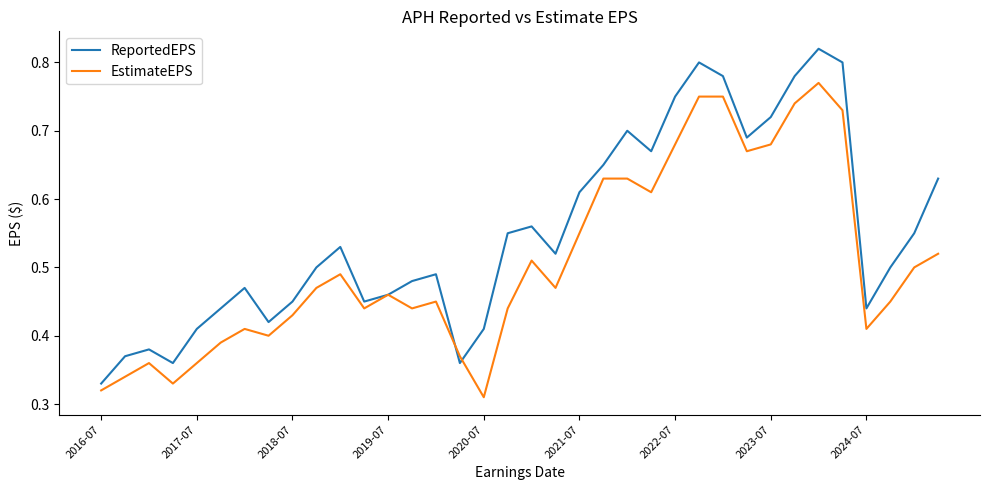

At how many categories does at least one series exceed 0?

36